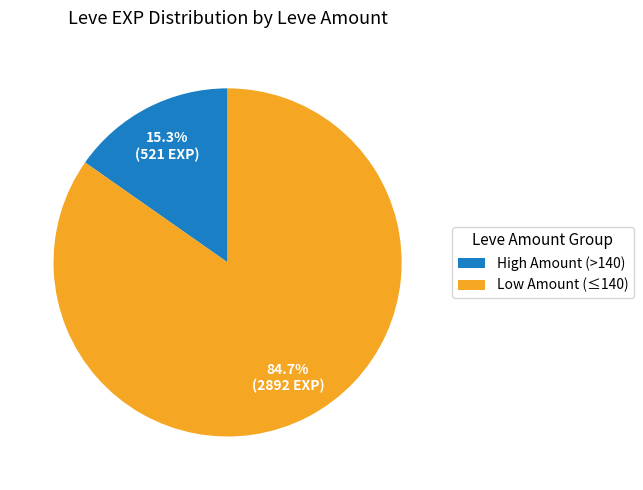

Which category accounts for the majority?

Low Amount (≤140)